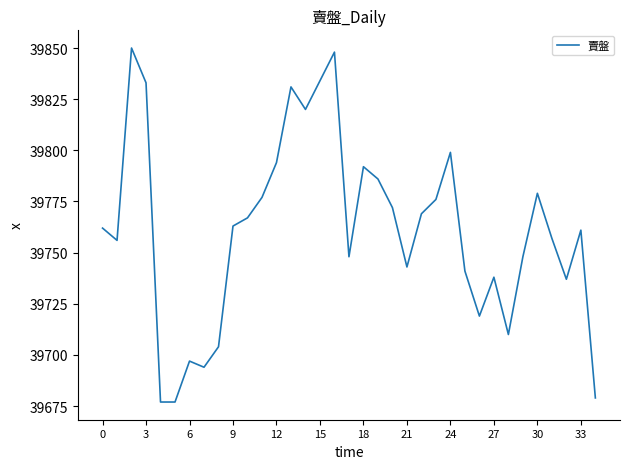

What is the smallest value displayed?

39677